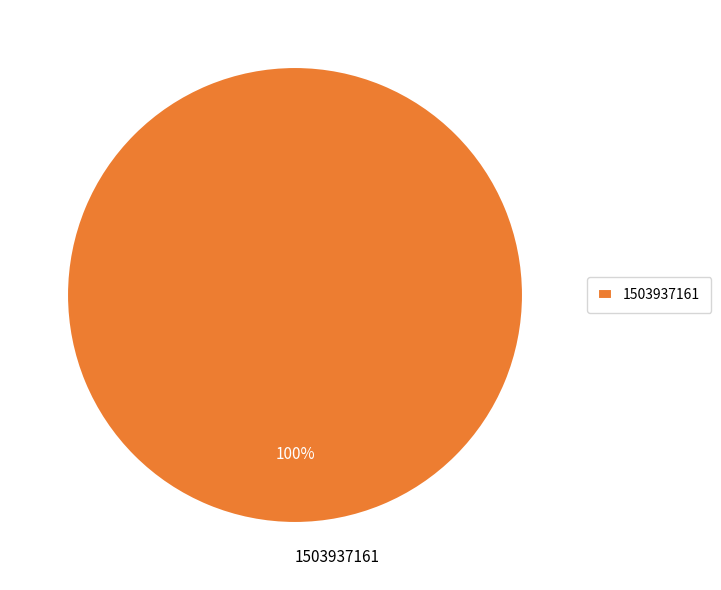

The 1503937161 slice represents 100% of the pie. True or false?

True